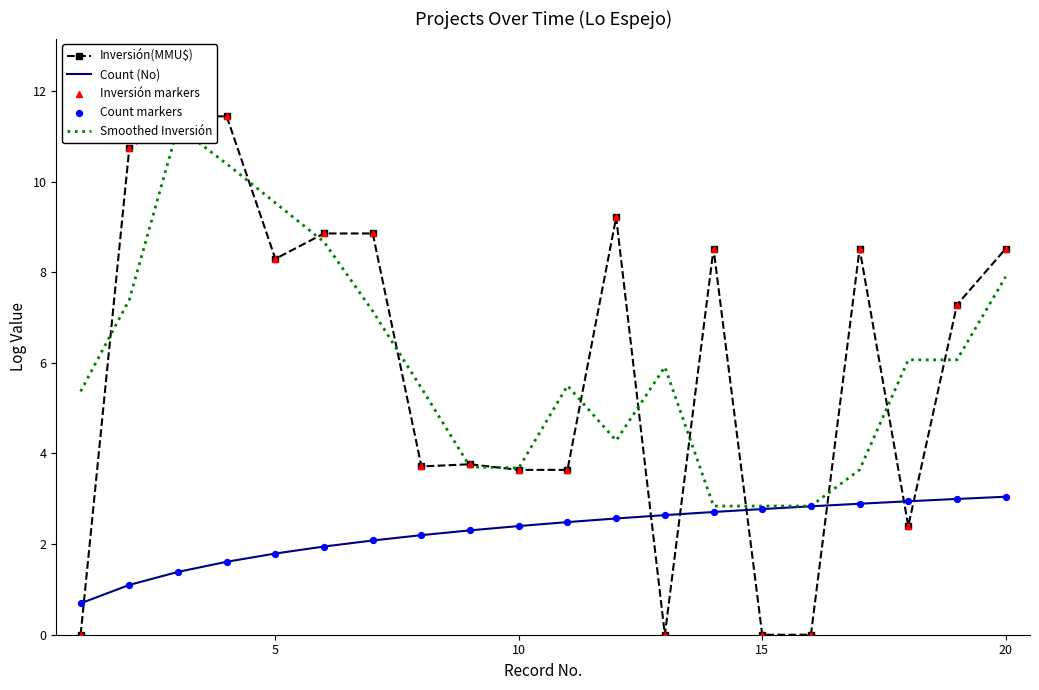

True or false: Count (No) has a value of 3.9 at 15.

False